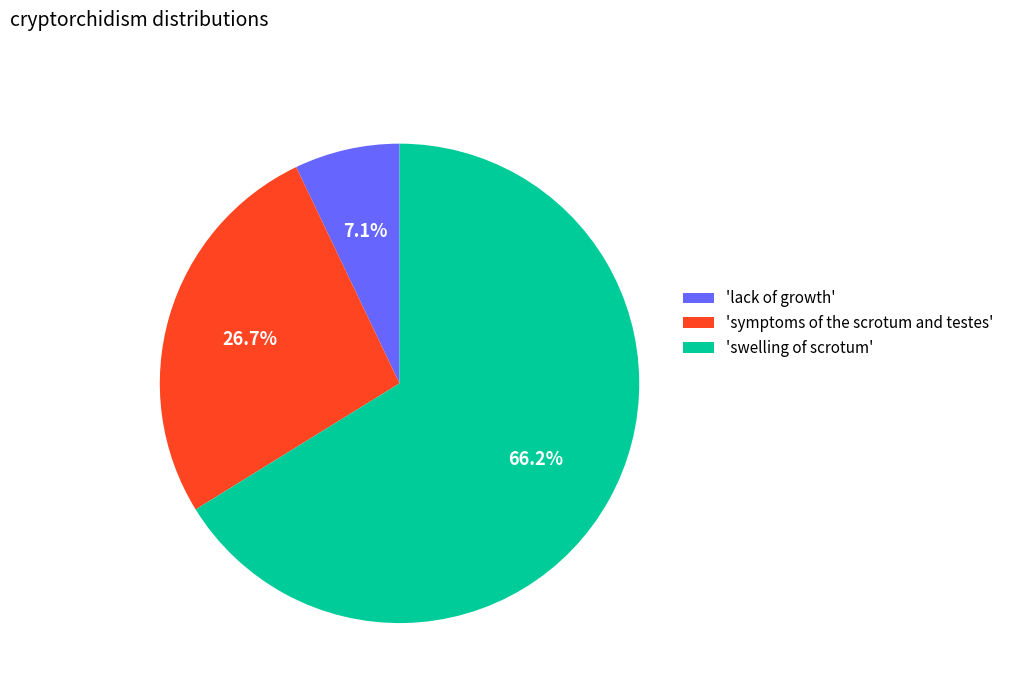

To the nearest percent, what is the average slice percentage?

33%